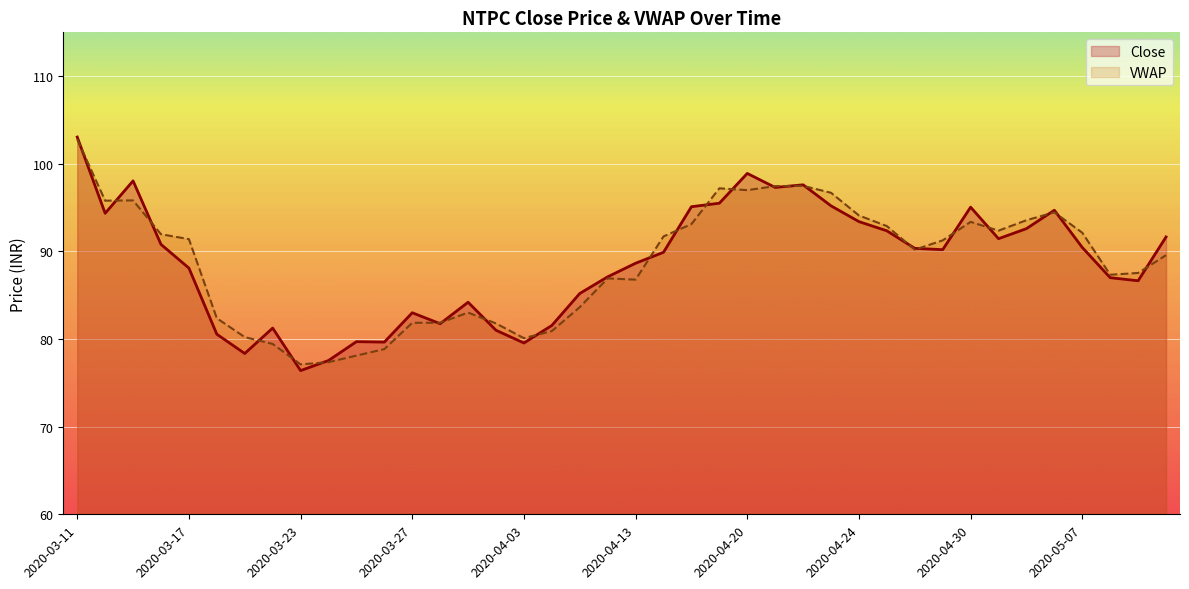

Which label corresponds to the largest value in the chart?

2020-03-11